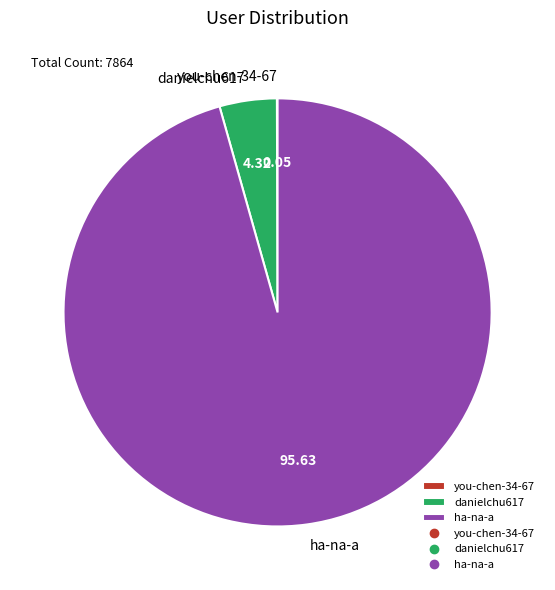

Which has a higher value, ha-na-a or danielchu617?

ha-na-a